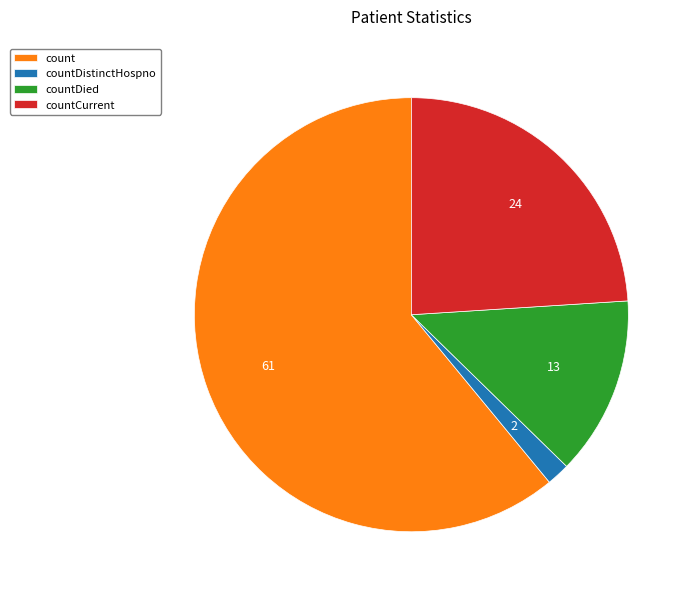

Is there a majority slice in this chart?

Yes